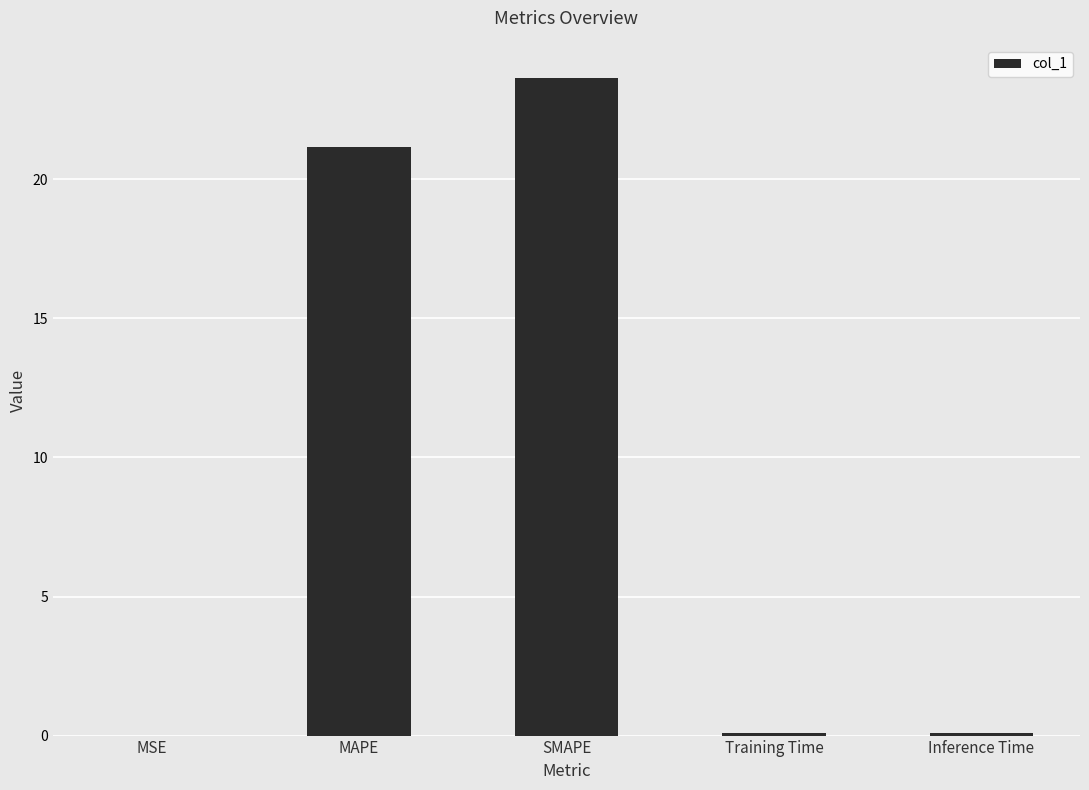

What is the maximum value shown in the chart?

23.7